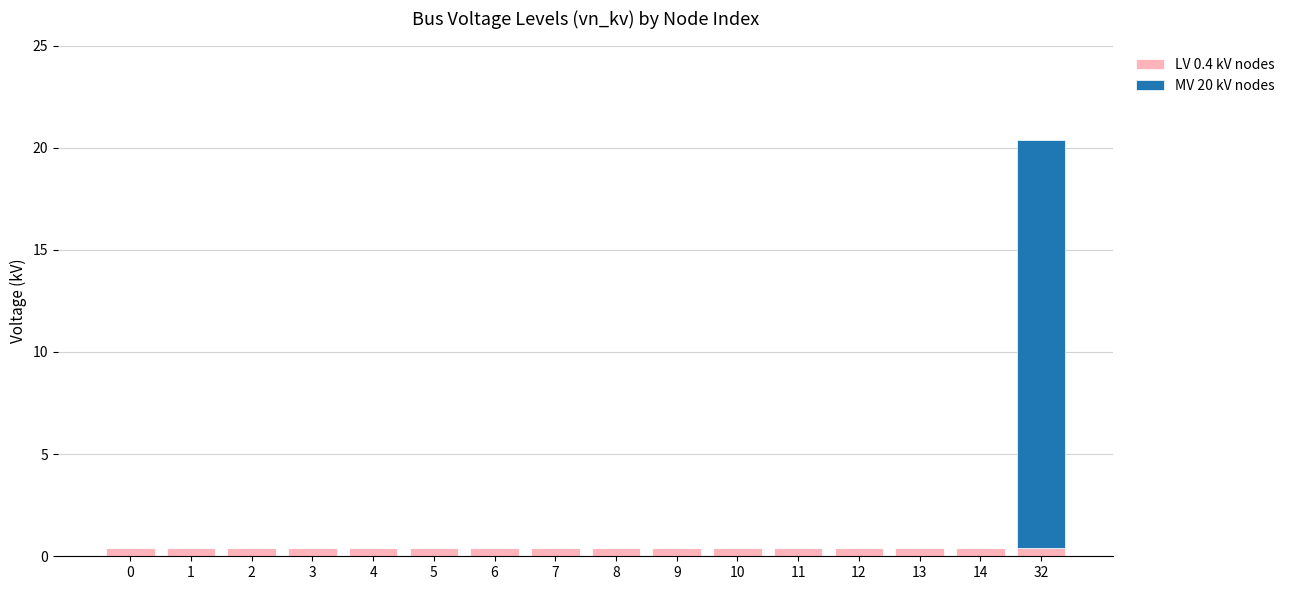

At which category is the sum across all series the highest?

32